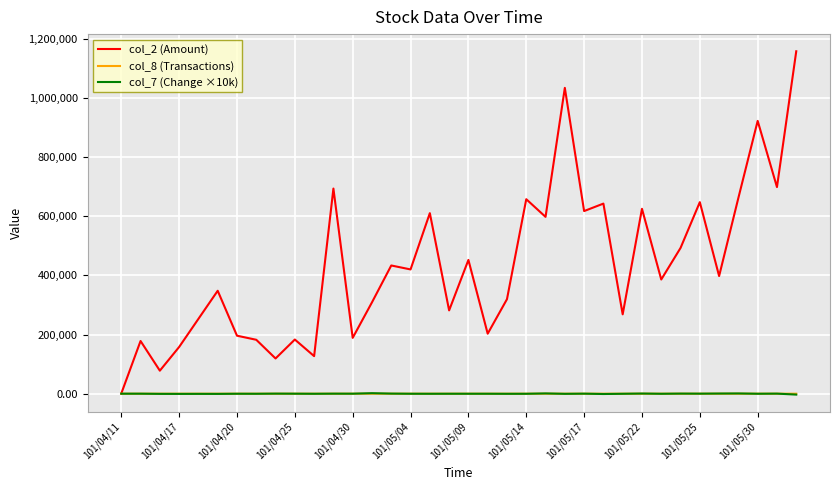

Which series has the widest spread of values?

col_2 (Amount)